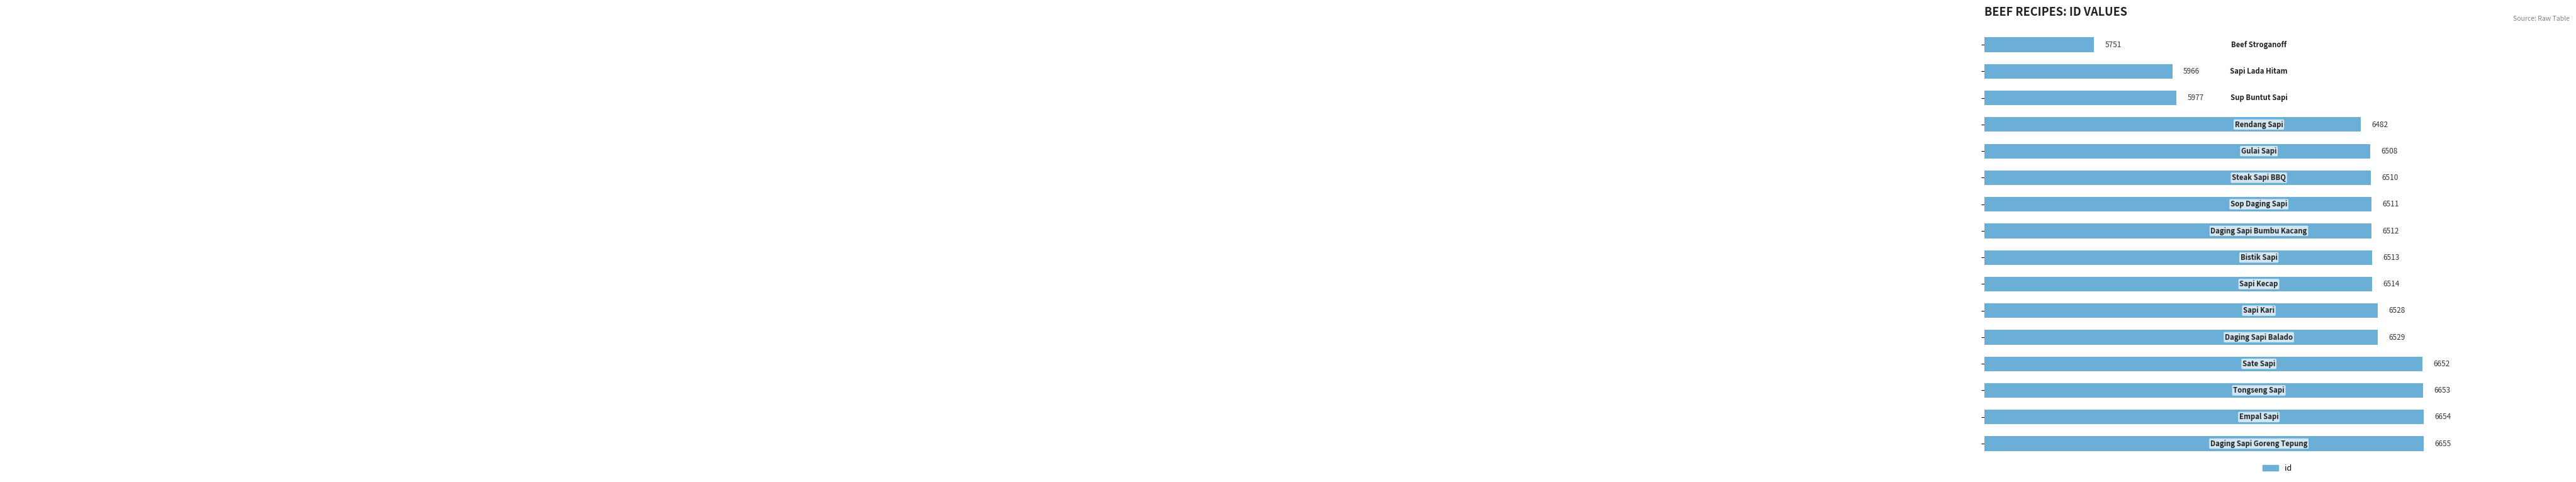

How many distinct data groups are displayed?

1